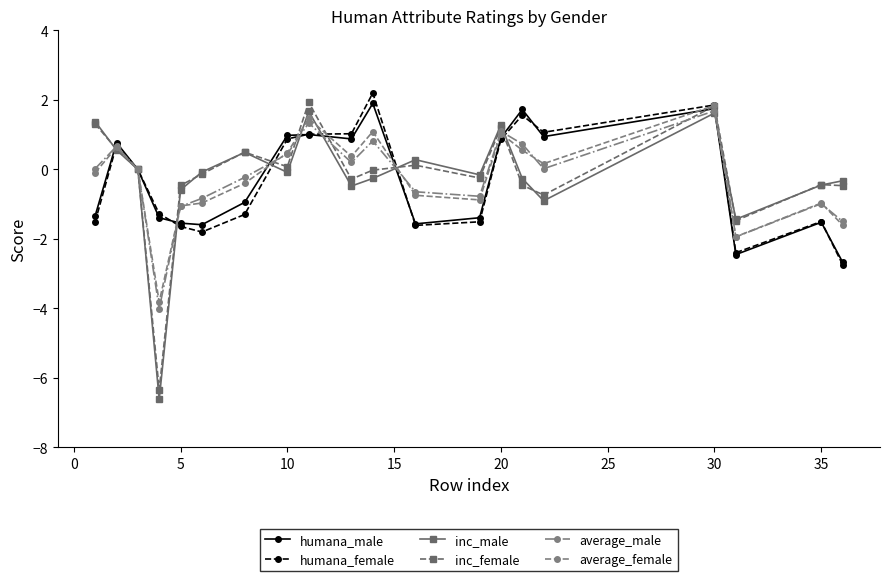

In inc_female, how many points are lower than both neighbors (excluding endpoints)?

6